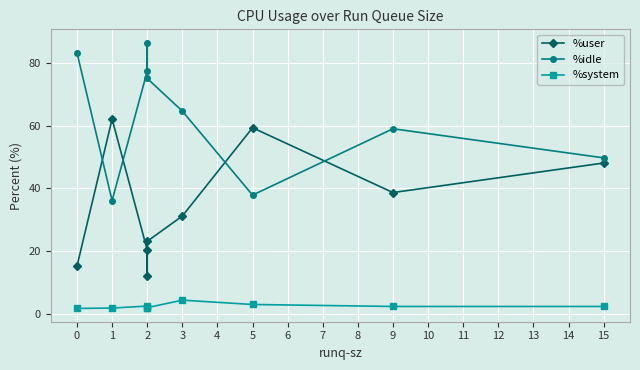

What are all the series names shown in the legend?

%user, %idle, %system